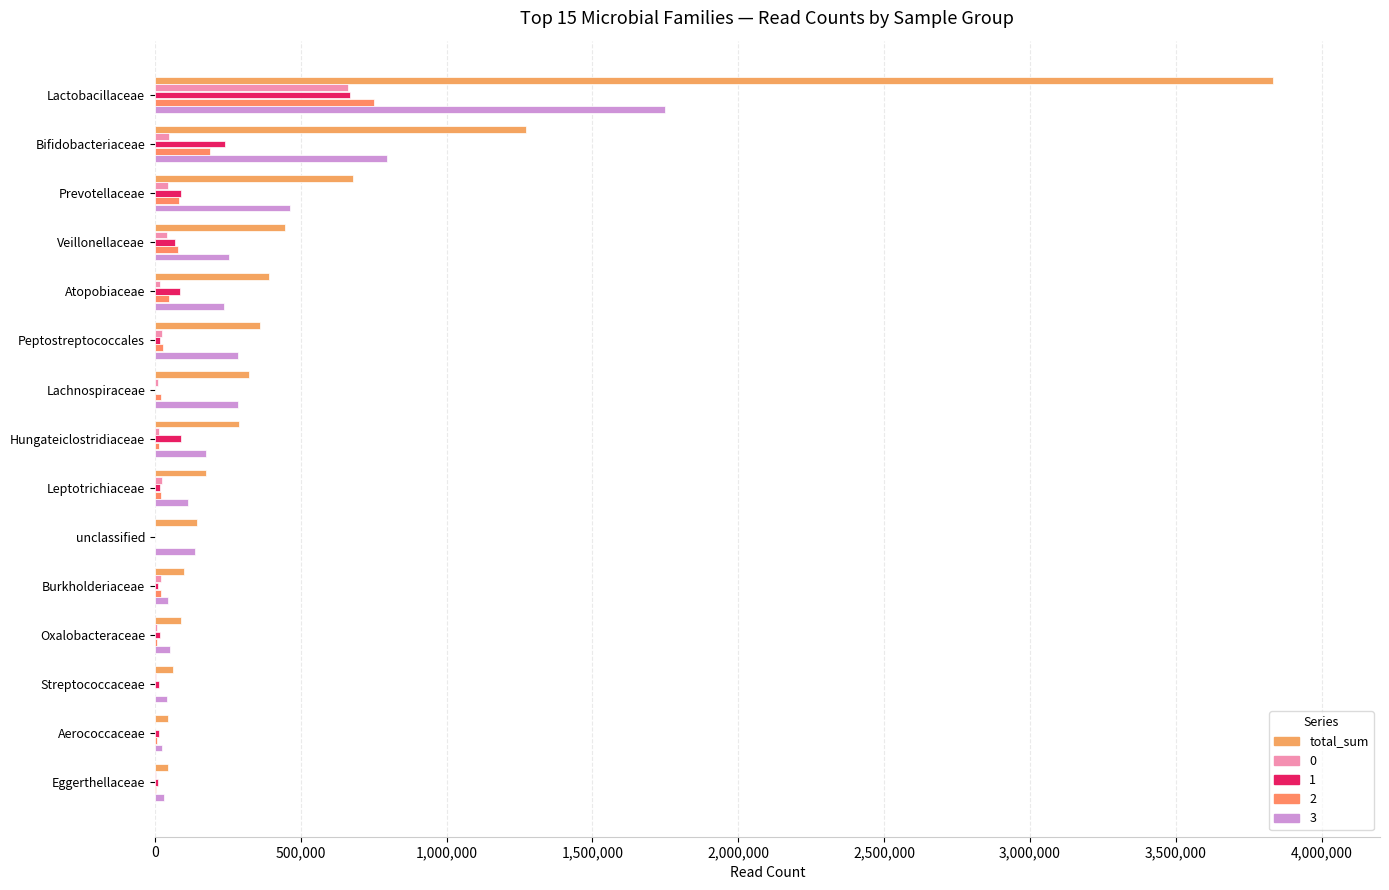

What position from the left is Lactobacillaceae?

1